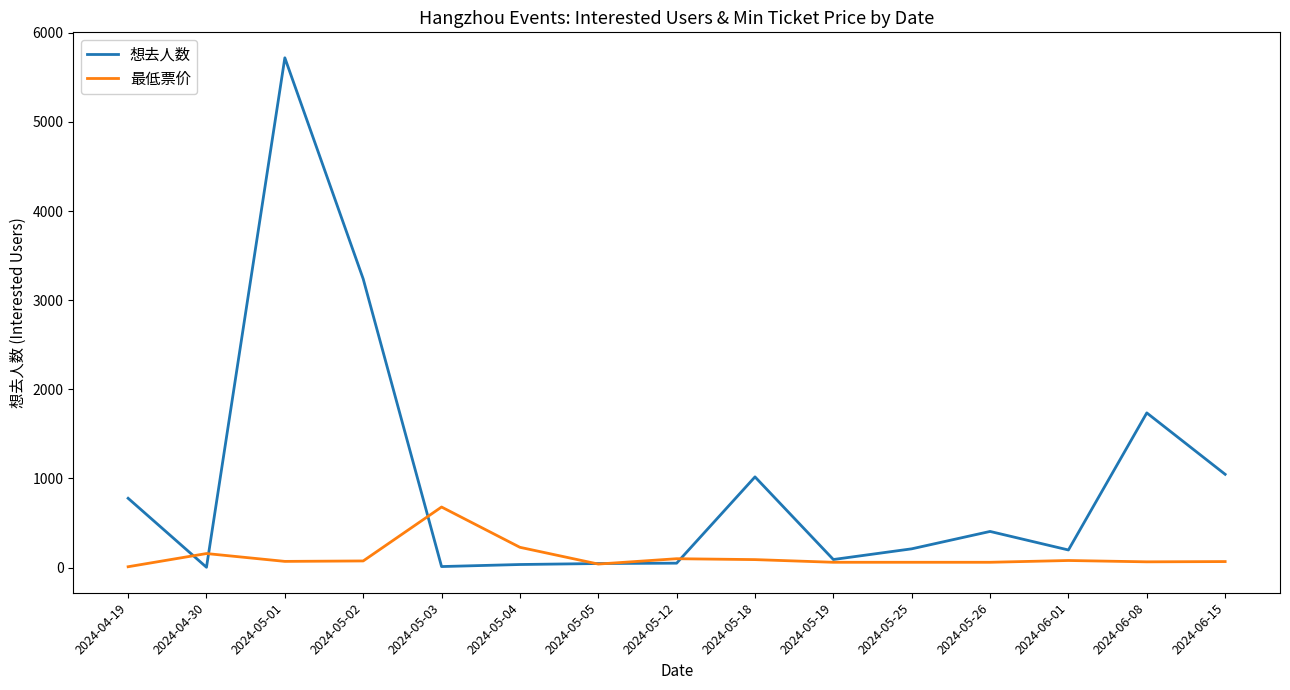

Which series has the largest total across all categories?

想去人数